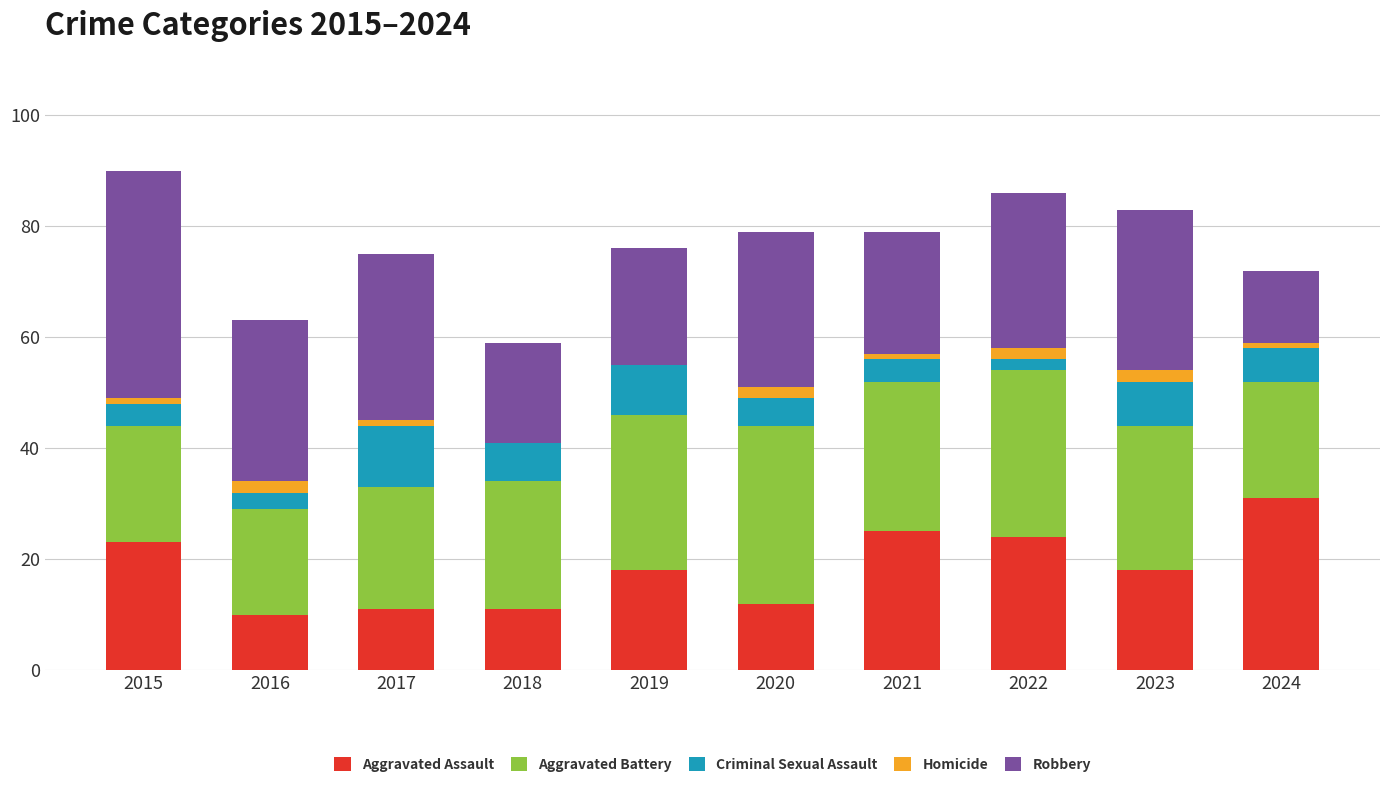

Which series has the widest spread of values?

Robbery